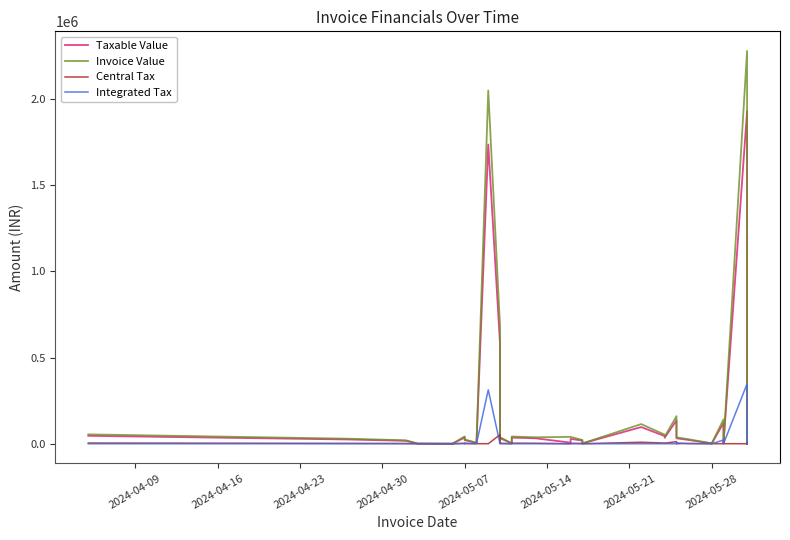

Reading right to left, what are all the values shown in this chart?

Taxable Value: 96.4	85367.5	1929710.0	3118.0	120000.0	1885.6	22250.0	31500.0	135678.0	35009.8	44551.0	96653.5	1675.0	18600.0	28000.0	6500.0	31585.0	35512.0	3570.6	1875.0	32331.0	17158.0	579417.0	1736739.0	4800.0	21000.0	36000.0	1779.7	273.0	1017.0	16860.0	24800.0	46000.0
Invoice Value: 113.8	100734.0	2279231.0	3679.0	141600.0	2225.0	26255.0	37170.0	160100.0	41312.0	52570.0	114051.0	1876.0	21948.0	39865.0	39865.0	37270.0	41904.0	4213.0	2400.0	38151.0	20246.0	683712.0	2049352.0	5664.0	24780.0	42480.0	2100.0	321.0	1200.0	19895.0	29264.0	54280.0
Central Tax: 8.7	7683.1	0.0	280.6	0.0	169.7	2002.5	0.0	12211.0	3150.9	4009.6	8698.8	100.5	1674.0	2520.0	162.5	2842.7	3196.1	321.4	262.5	2909.8	1544.2	52147.5	0.0	432.0	0.0	3240.0	160.2	24.0	91.5	1517.4	2232.0	4140.0
Integrated Tax: 0.0	0.0	347347.8	0.0	21600.0	0.0	0.0	5670.0	0.0	0.0	0.0	0.0	0.0	0.0	0.0	0.0	0.0	0.0	0.0	0.0	0.0	0.0	0.0	312613.0	0.0	3780.0	0.0	0.0	0.0	0.0	0.0	0.0	0.0